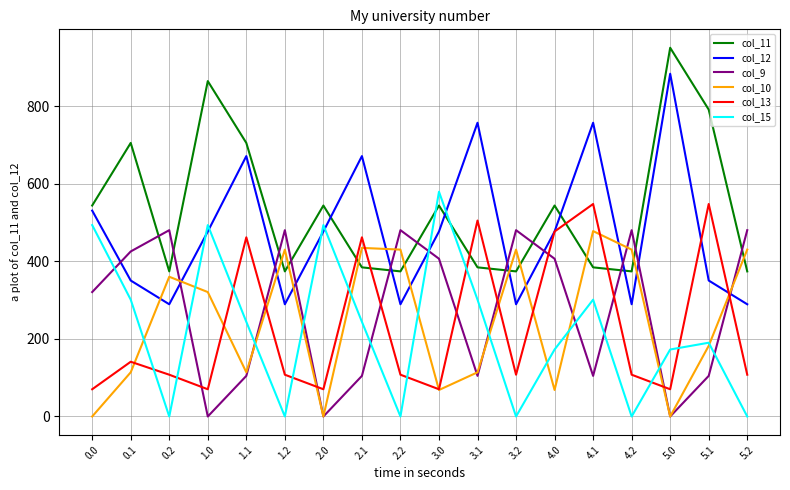

What is the total value across all series at 3.1?

2168.3